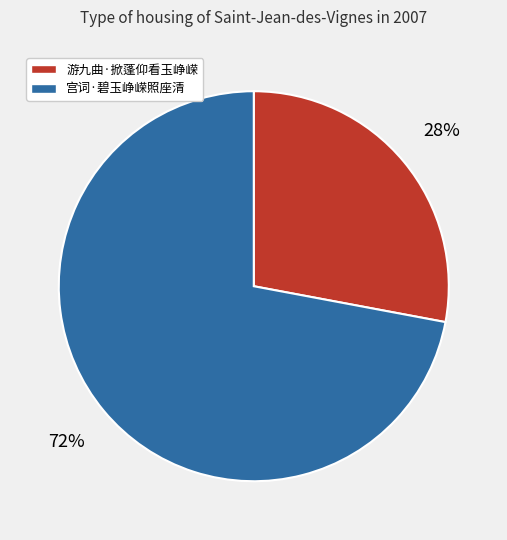

How many slices are in this pie chart?

2